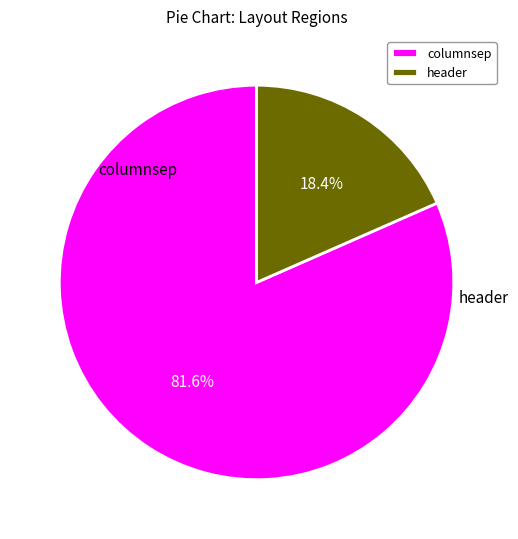

To the nearest percent, what is the difference between the largest and smallest slice percentages?

63%